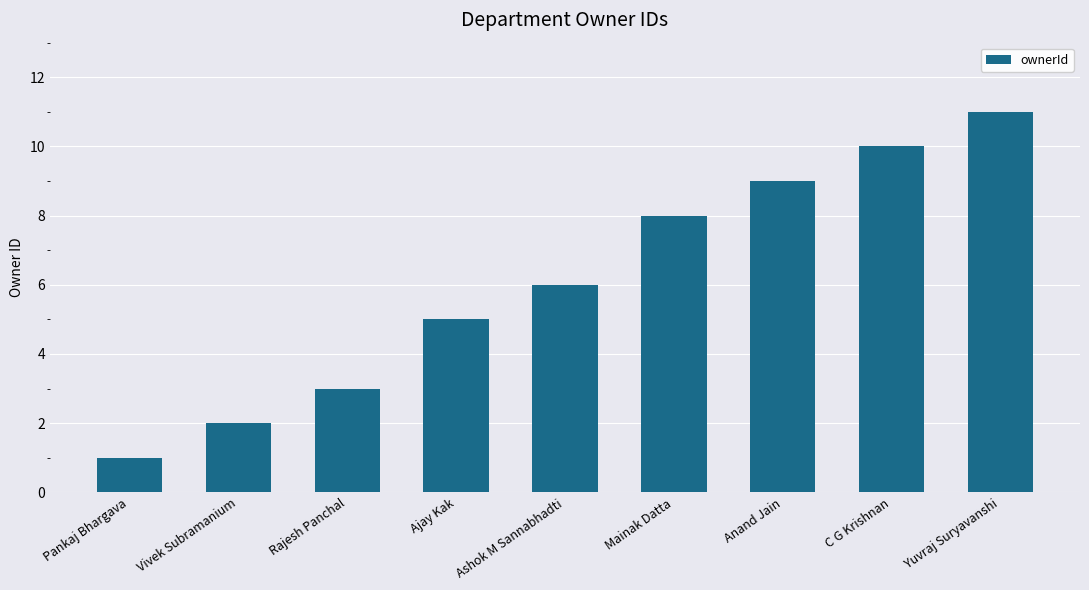

Rank the categories by value from lowest to highest.

Pankaj Bhargava, Vivek Subramanium, Rajesh Panchal, Ajay Kak, Ashok M Sannabhadti, Mainak Datta, Anand Jain, C G Krishnan, Yuvraj Suryavanshi